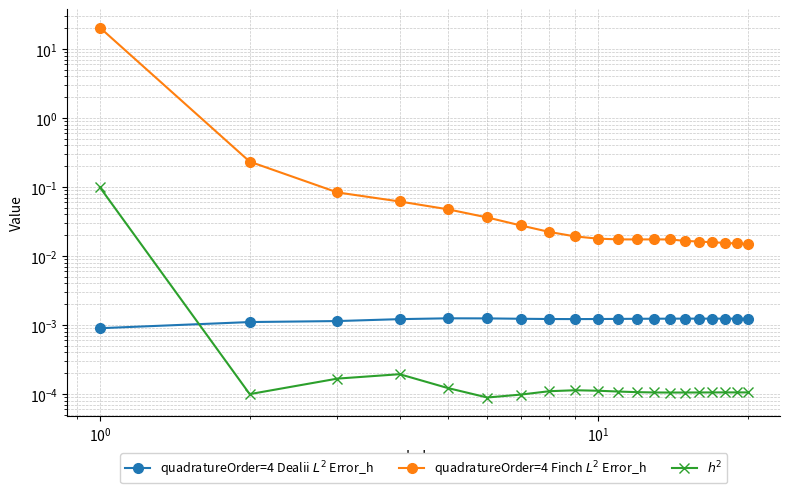

Rank the series by their maximum value, from lowest to highest.

quadratureOrder=4 Dealii $L^2$ Error_h, $h^2$, quadratureOrder=4 Finch $L^2$ Error_h